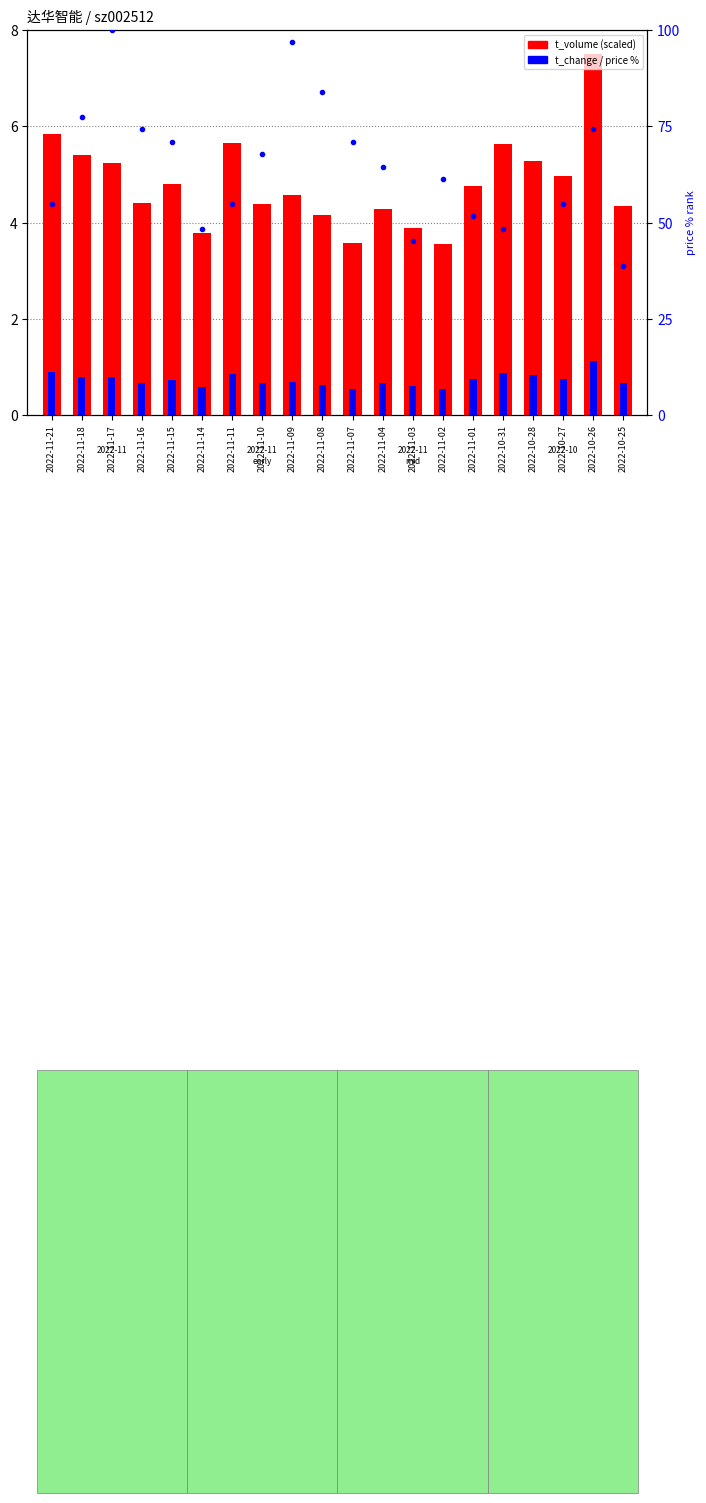

Rank the series at 2022-11-04 from lowest to highest value.

t_change, t_volume, price %